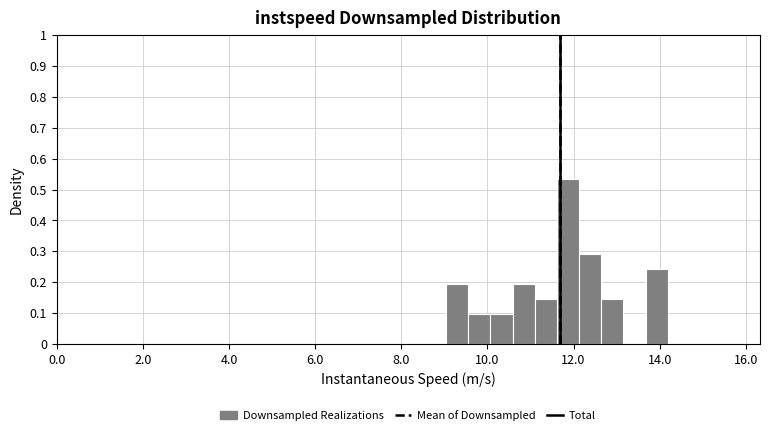

Read against the x-axis, roughly where is the centre of the tallest bar?

11.8